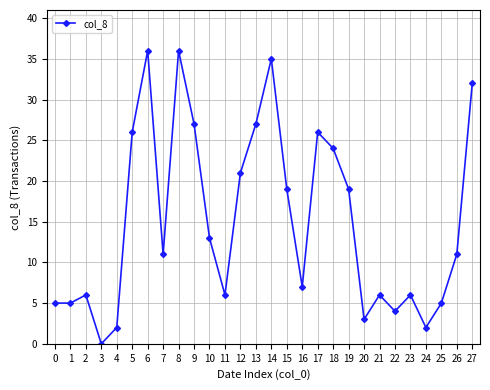

How many points are higher than both their immediate neighbors (excluding endpoints)?

7